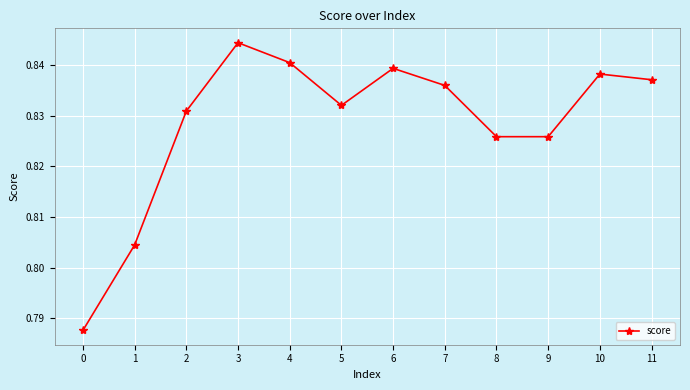

True or false: there are more than 2 points higher than both neighbors.

True